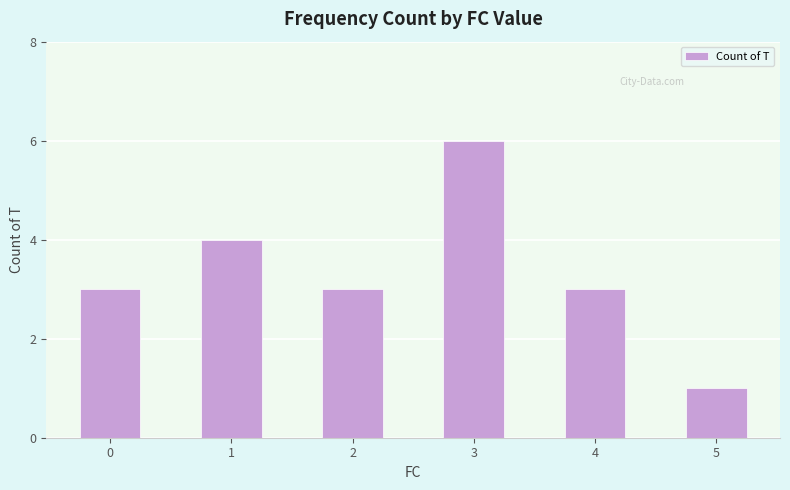

Count the values in the range 3 to 4.

4